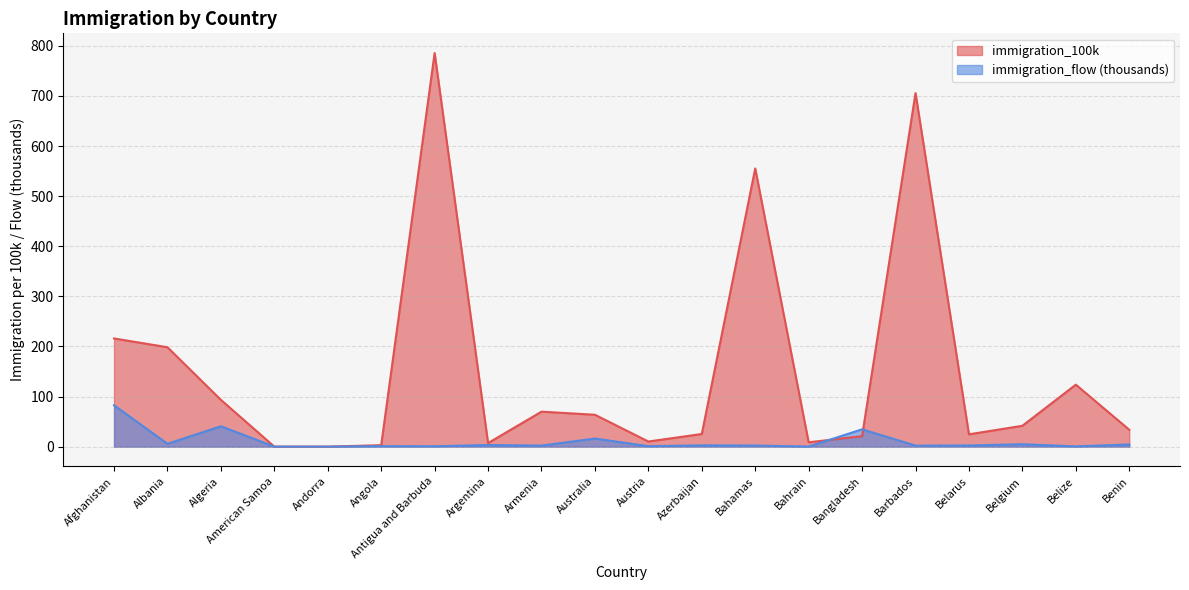

Reading left to right, list all the values displayed in this chart.

immigration_100k: 215.9	198.4	93.3	0.0	0.0	2.9	785.7	7.1	69.8	63.6	10.2	25.2	555.3	8.7	20.9	705.7	24.6	41.6	123.7	33.7
immigration_flow: 82.6	5.6	40.7	0.0	0.0	0.9	0.7	3.2	2.1	16.1	0.9	2.5	2.2	0.1	34.6	2.0	2.3	4.8	0.5	4.3